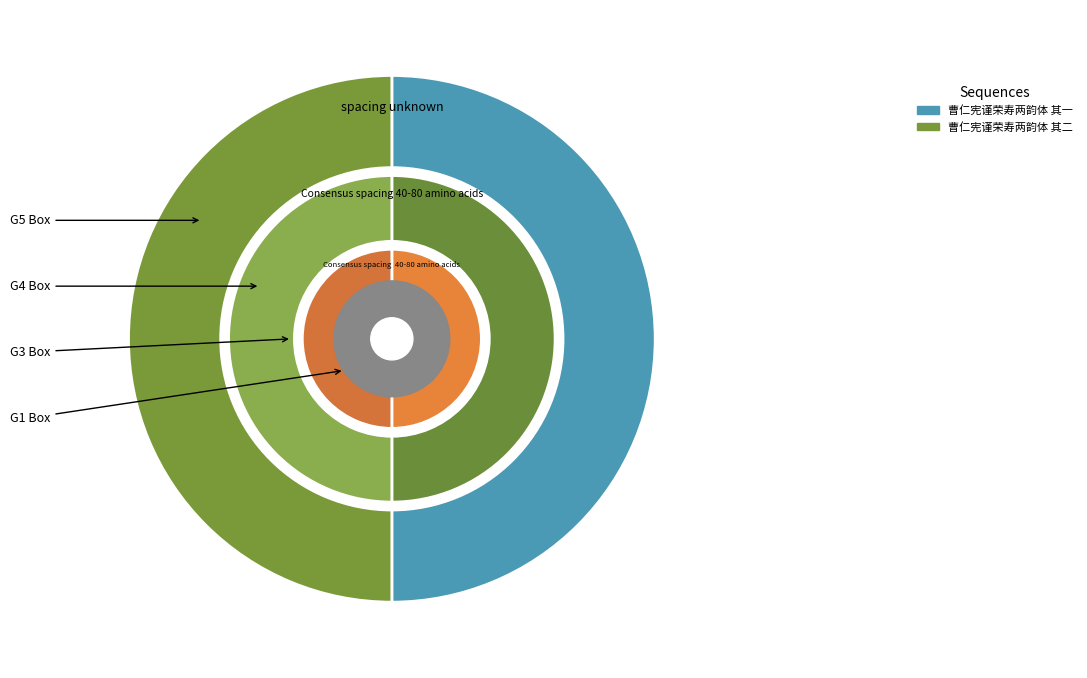

True or false: 曹仁宪谨荣寿两韵体 其一 accounts for 56% of the total.

False